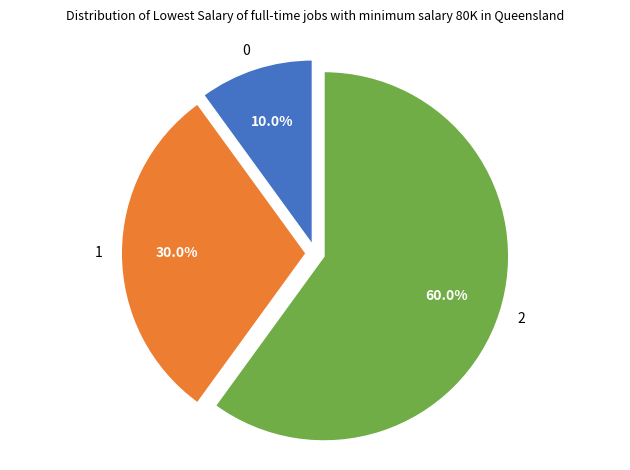

Rank the categories by value from lowest to highest.

0, 1, 2